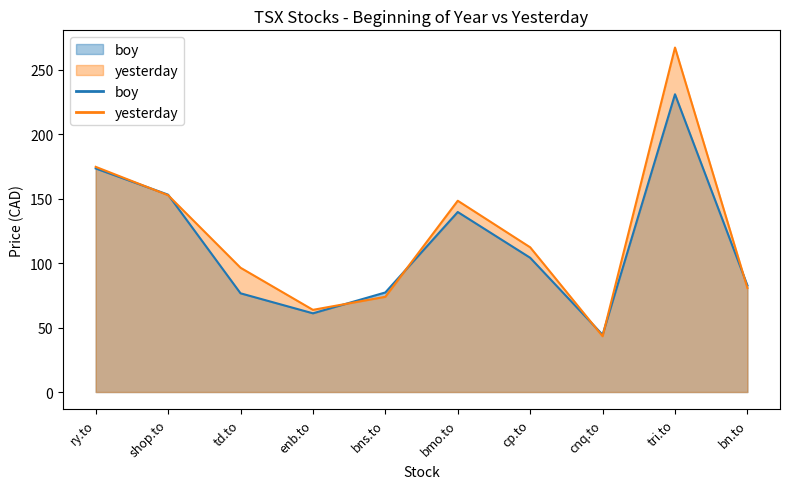

How many data points in yesterday are less than 112?

5